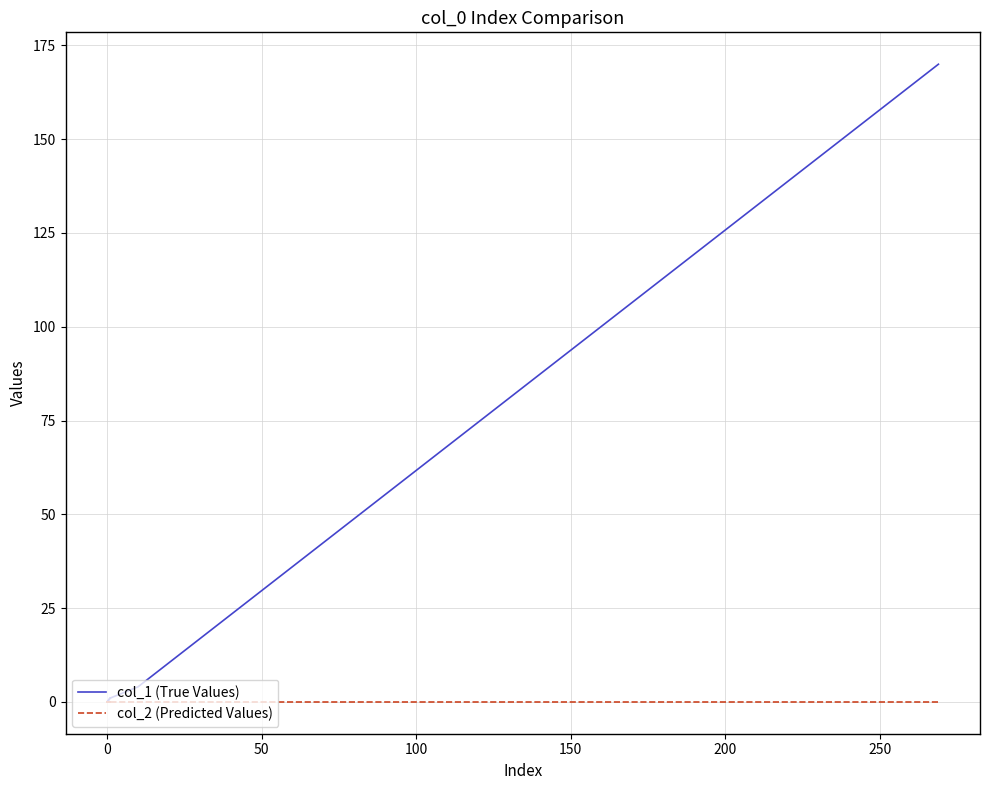

Count the number of categories in the chart.

20